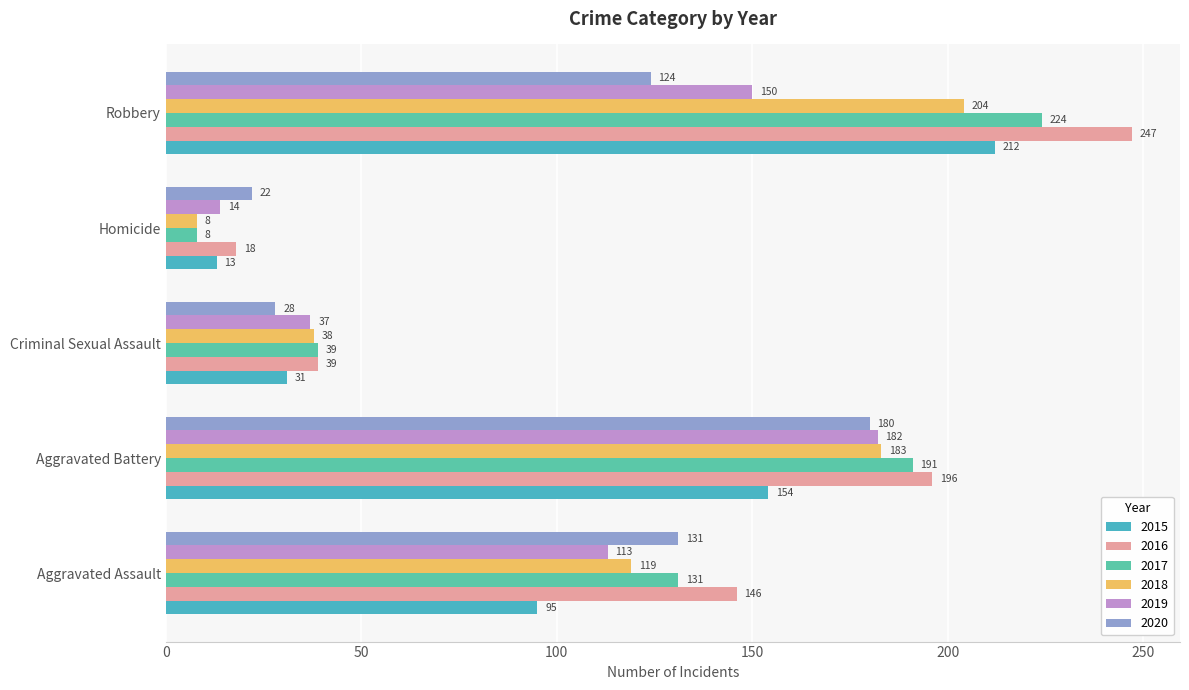

Reading left to right, list all the values displayed in this chart.

2015: 95	154	31	13	212
2016: 146	196	39	18	247
2017: 131	191	39	8	224
2018: 119	183	38	8	204
2019: 113	182	37	14	150
2020: 131	180	28	22	124